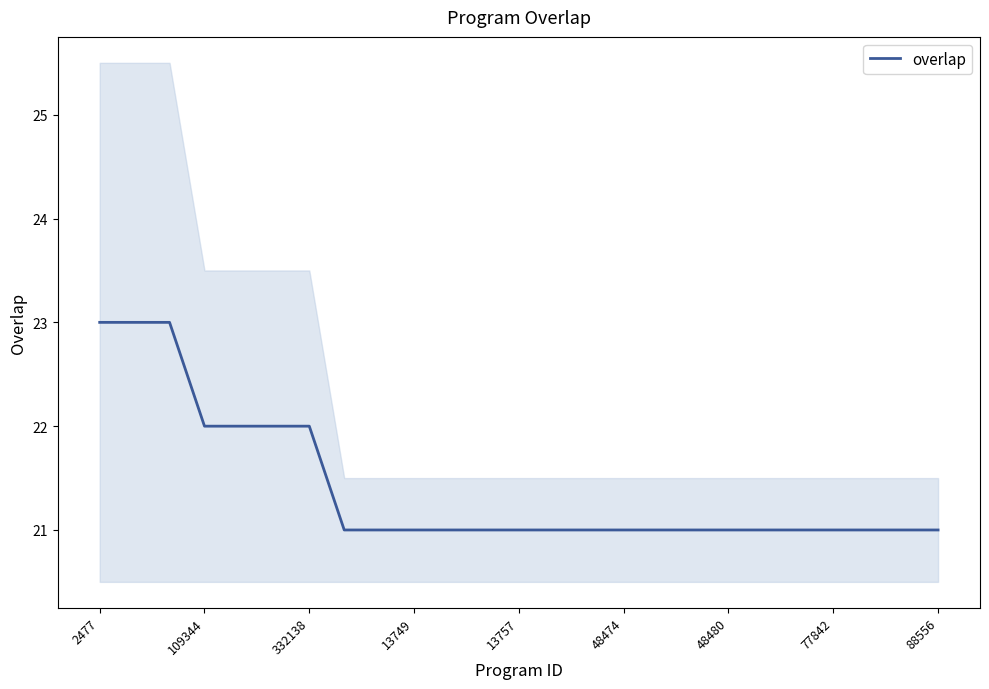

True or false: there are more than 1 points higher than both neighbors.

False